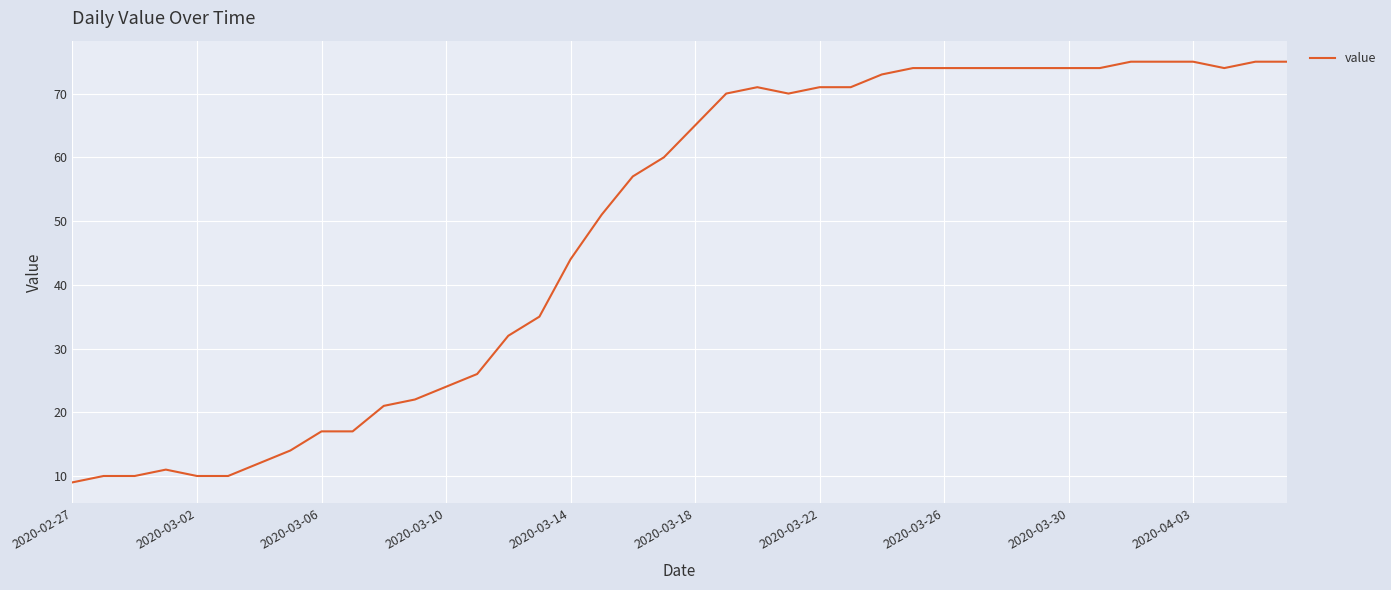

What is the difference between the maximum and minimum values?

66